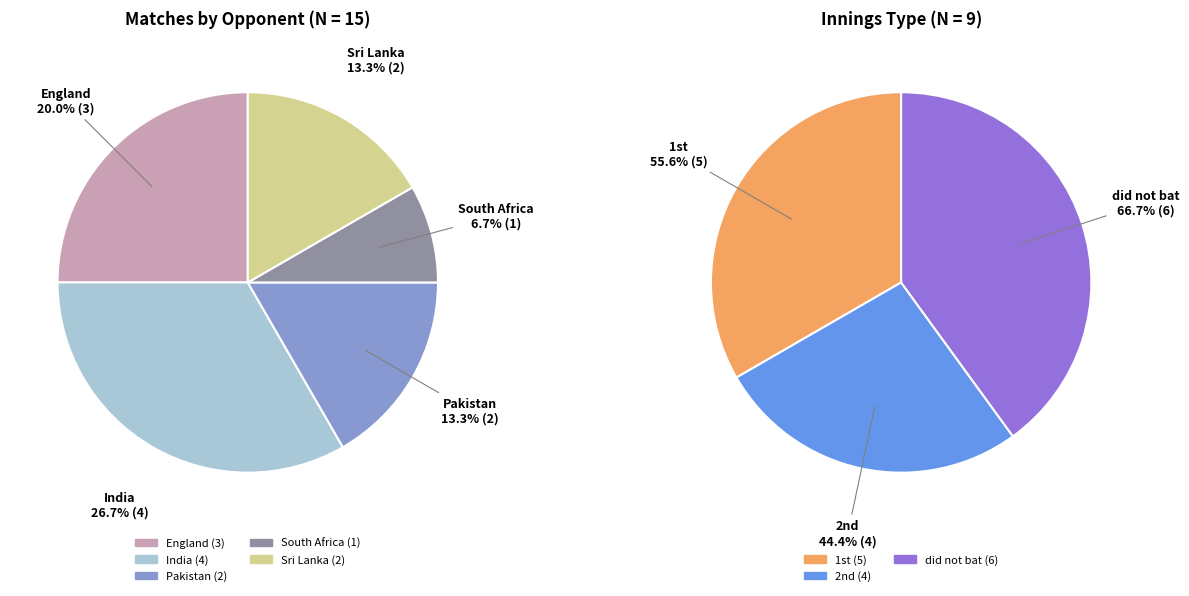

How many slices are in this pie chart?

8